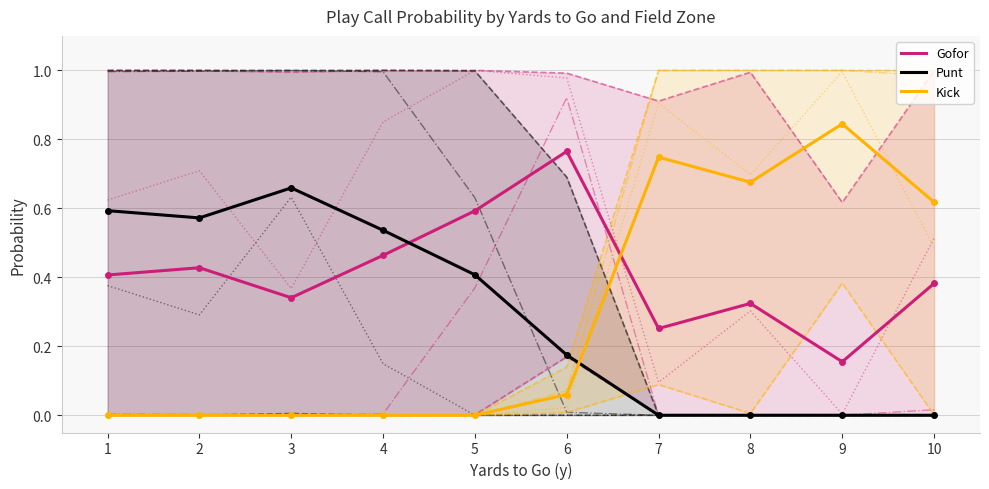

At which category does the chart reach its minimum across all series?

3